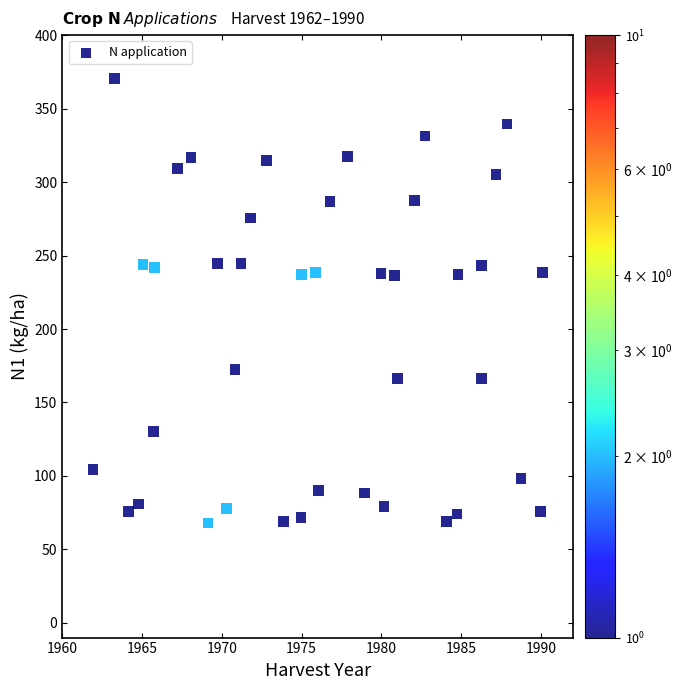

What is the range of X values (max minus min)?

28.2